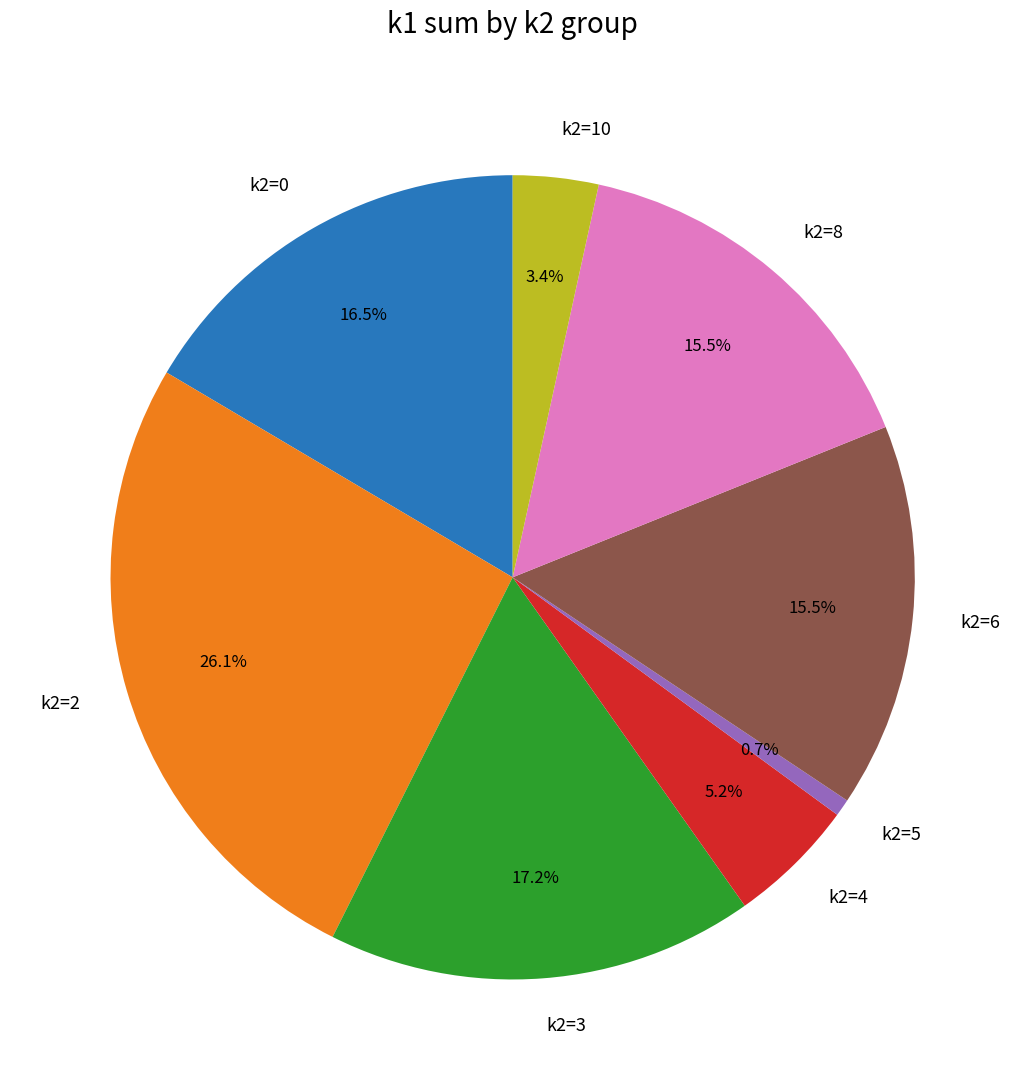

Approximately how many times larger is the value at k2=0 compared to k2=4?

3.2